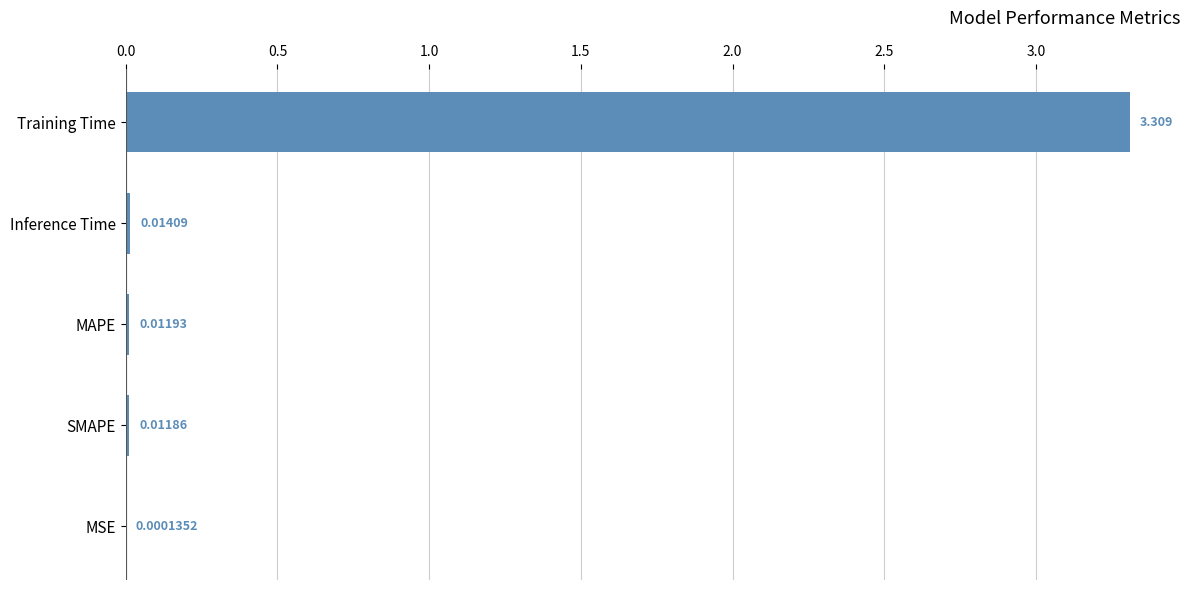

Which category has the highest value across all series?

Training Time